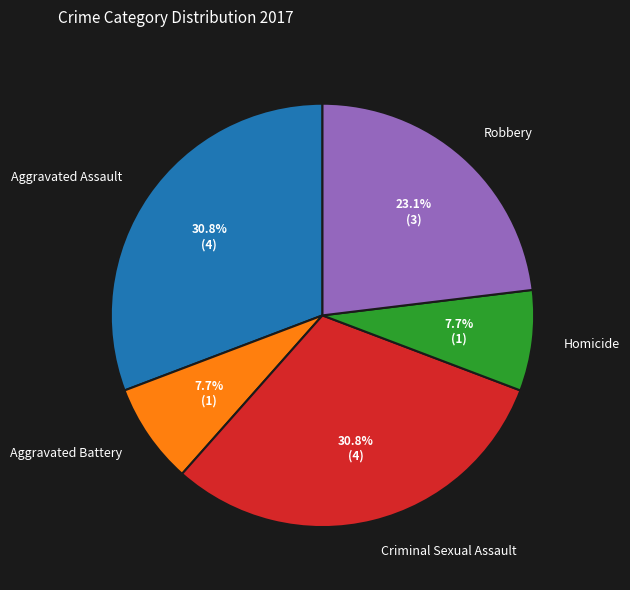

Which has a higher value, Criminal Sexual Assault or Aggravated Battery?

Criminal Sexual Assault